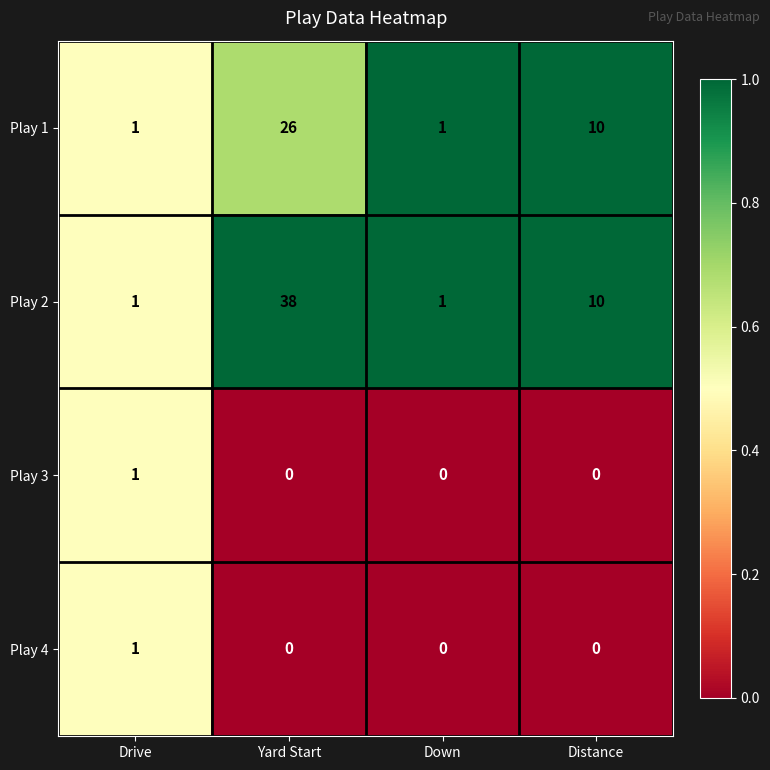

The value of Play 3 at Yard Start is 0. True or false?

True